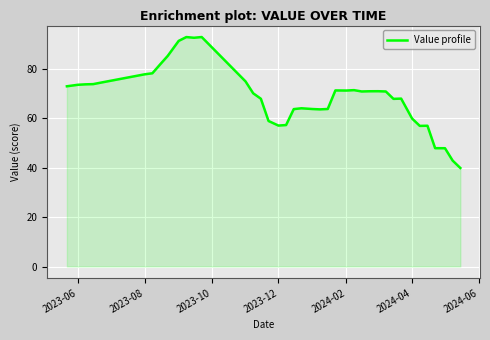

What is the minimum value shown in the chart?

39.9